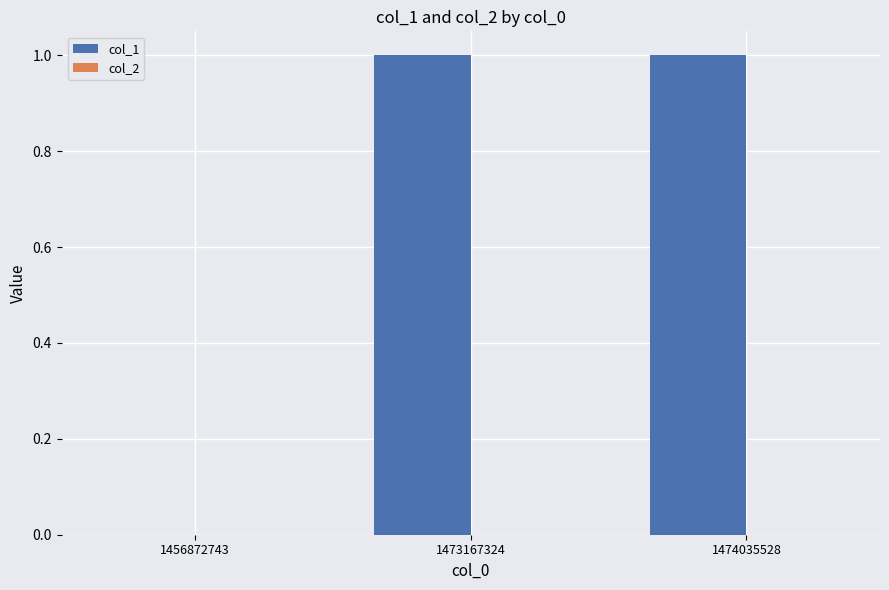

True or false: the data shows 0 at 1456872743.

True